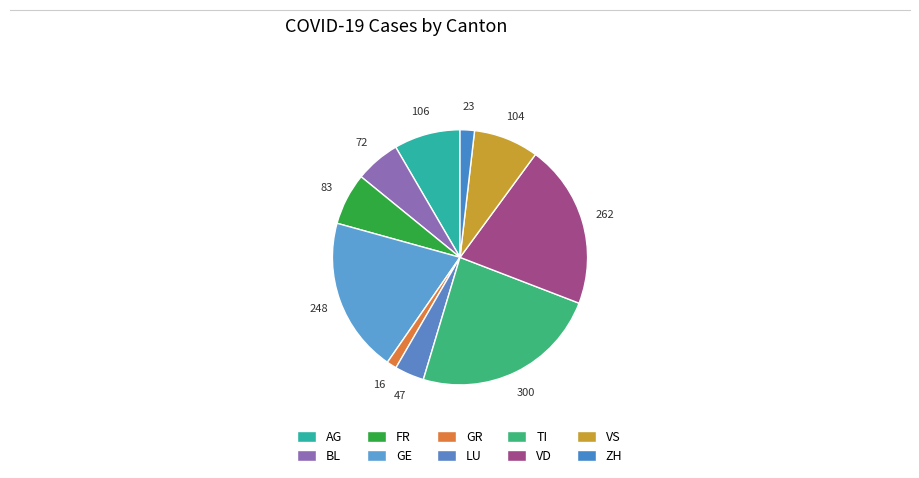

Do AG and FR together represent more than half of the pie?

No